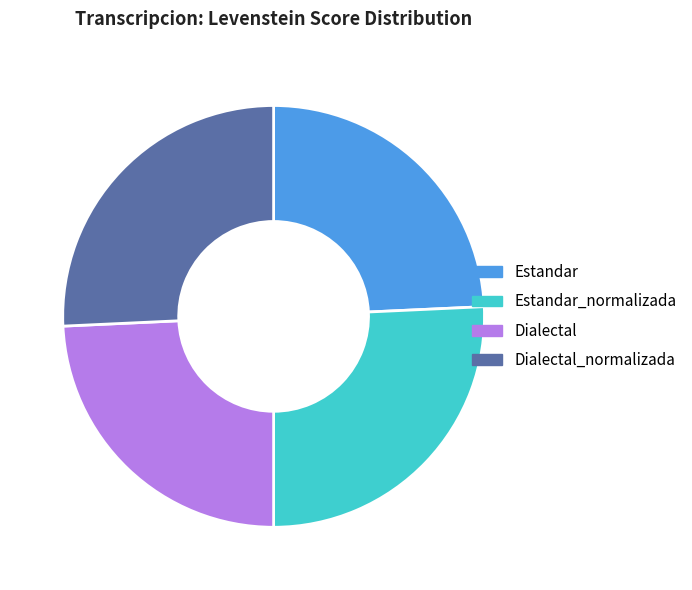

Does any single category account for the majority?

No